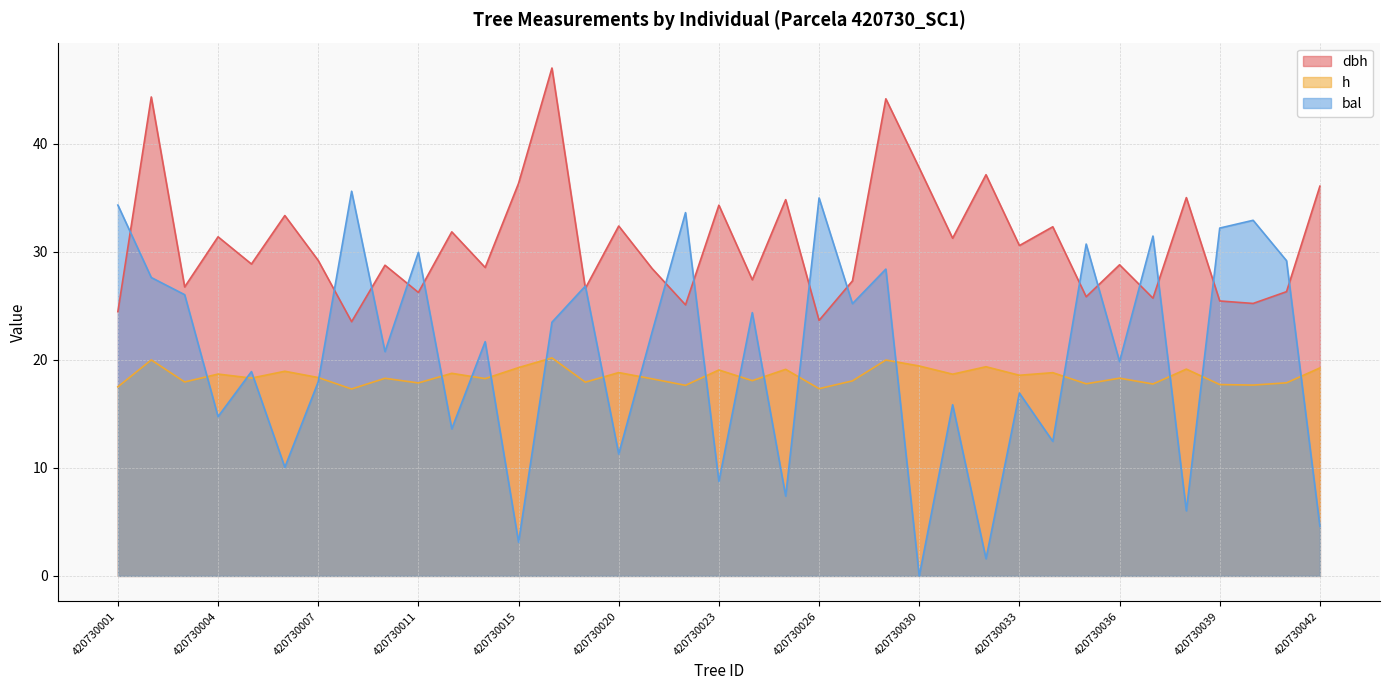

After their last crossing, which series has the higher values: bal or dbh?

dbh